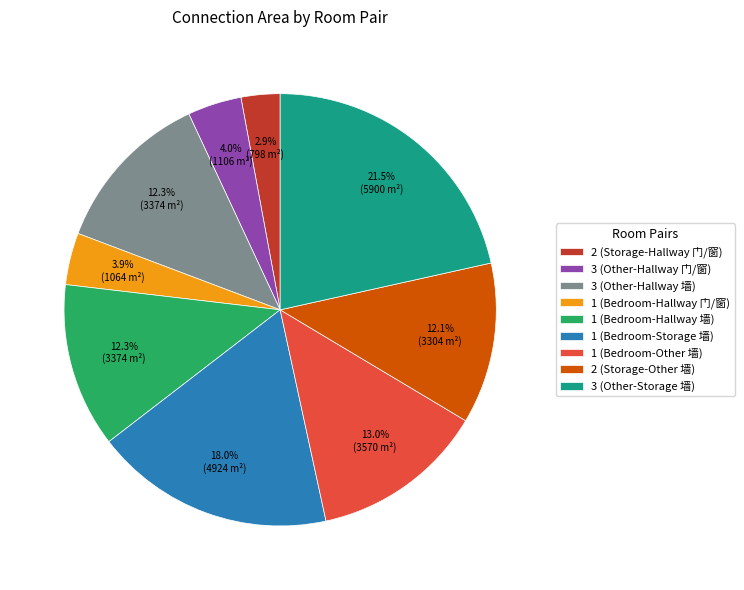

Is there any slice that represents more than half of the pie?

No